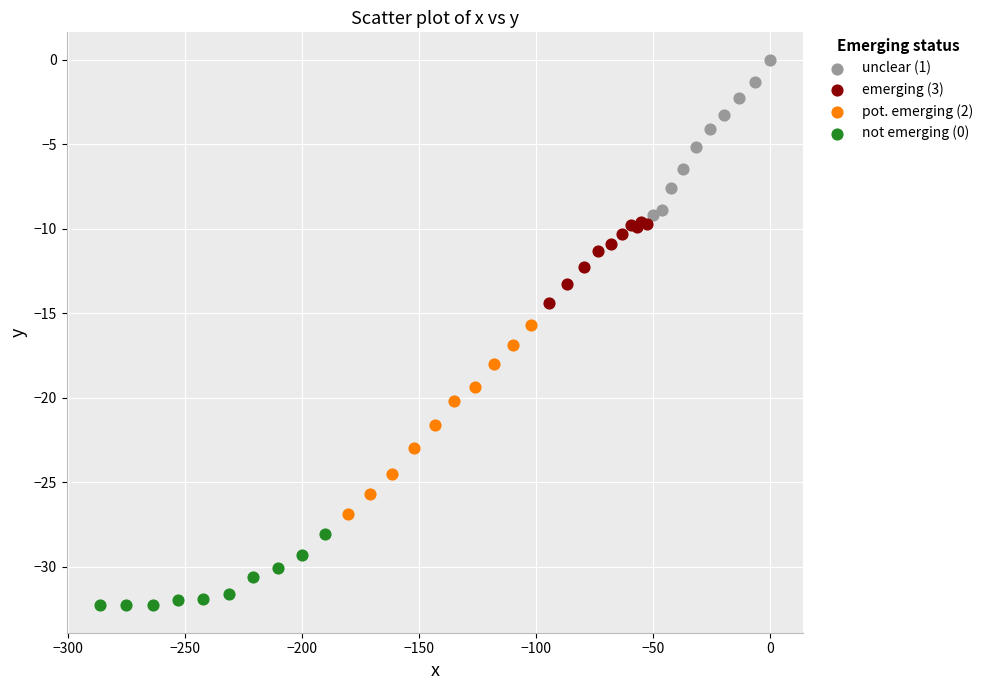

Which series reaches the minimum Y coordinate?

not emerging (0)